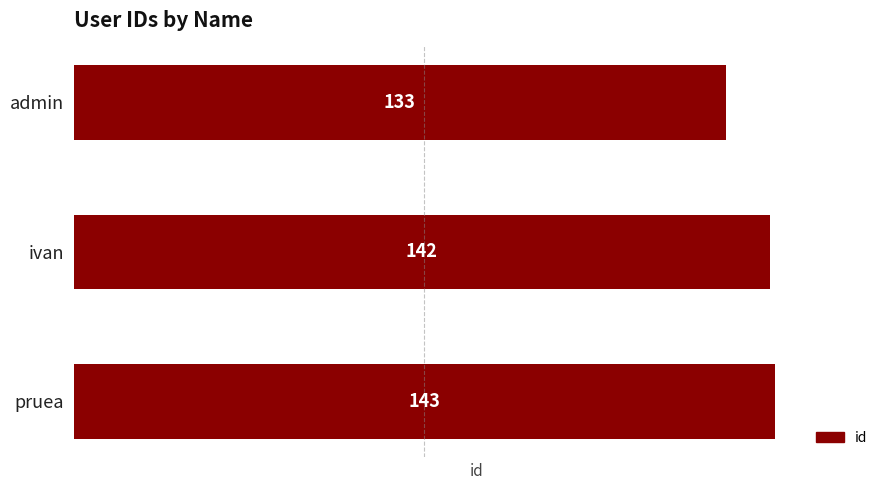

Reading top to bottom, list all the values displayed in this chart.

admin=133	ivan=142	pruea=143